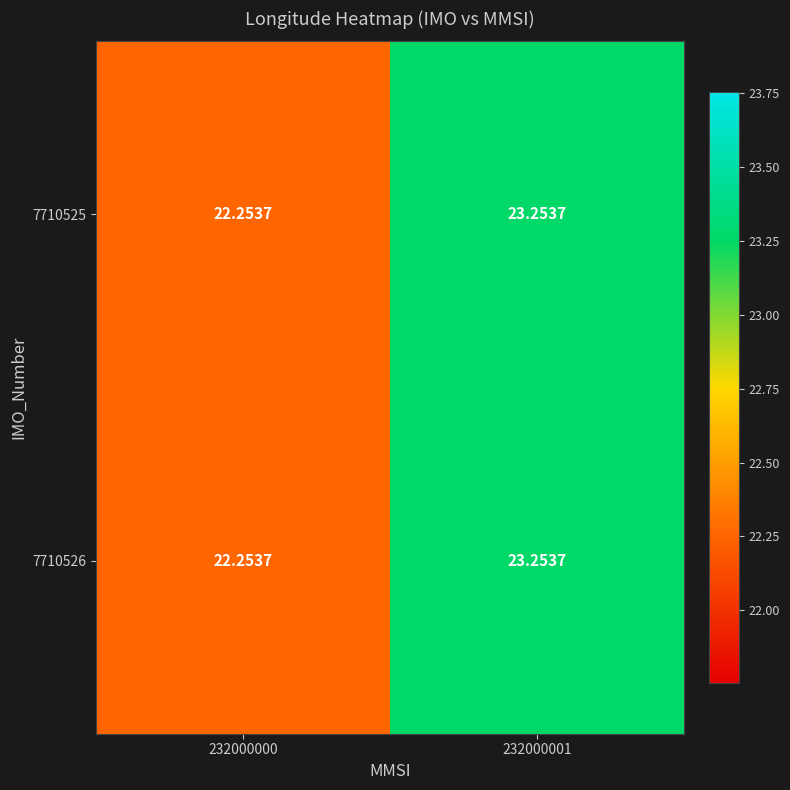

Is the value of 7710526 at 232000000 greater than the value of 7710525 at 232000001?

No